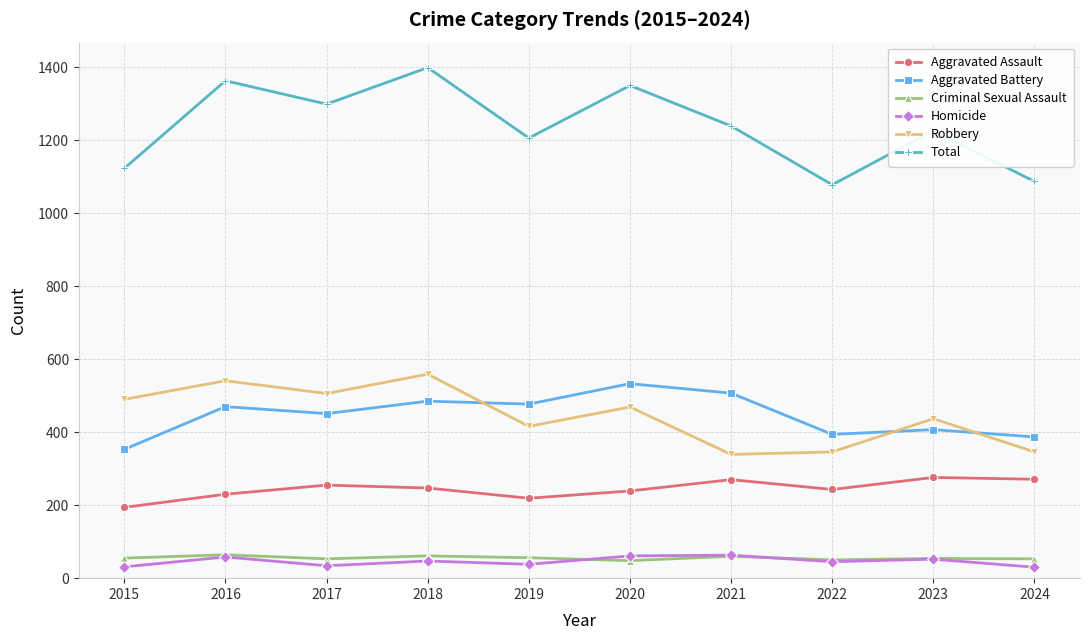

What is the lowest value of the Criminal Sexual Assault series?

48